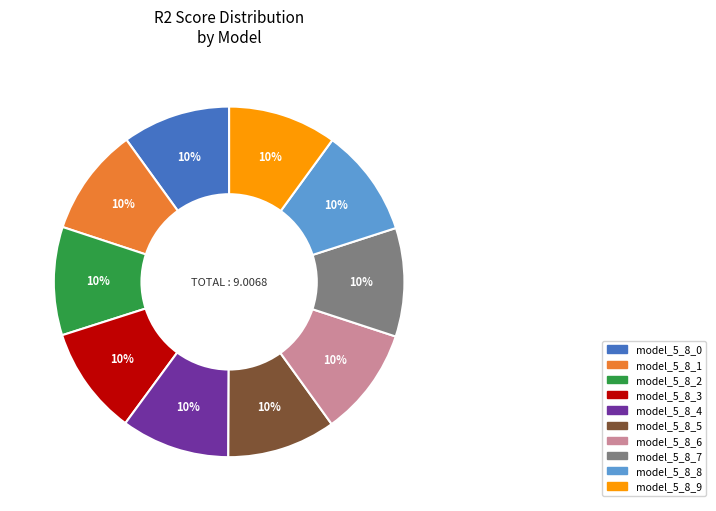

What percentage is the model_5_8_6 slice, to the nearest percent?

10%